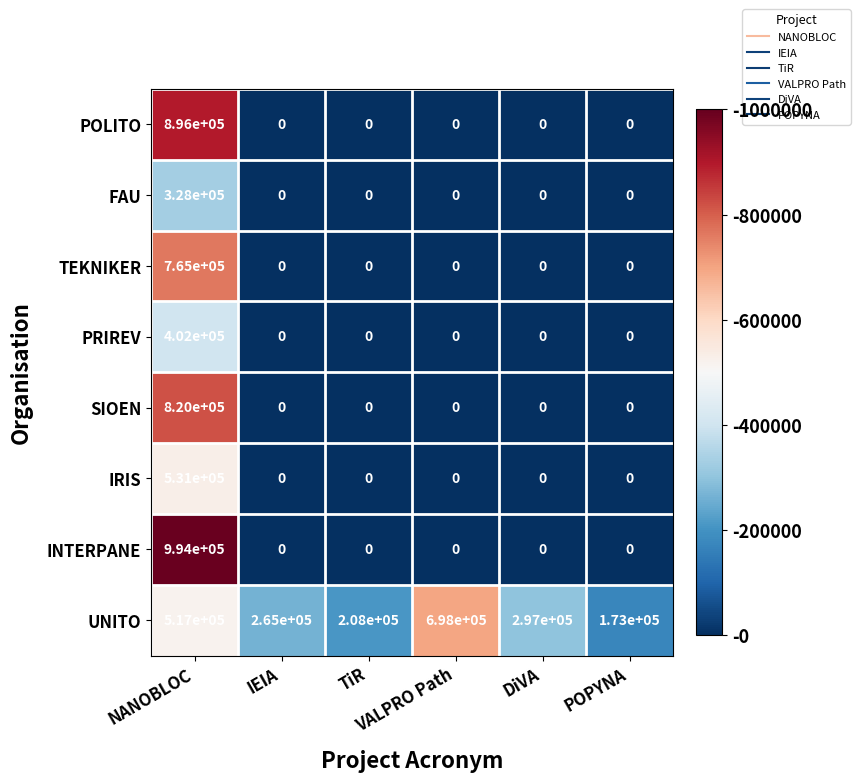

What is the lowest value of the UNITO series?

173000